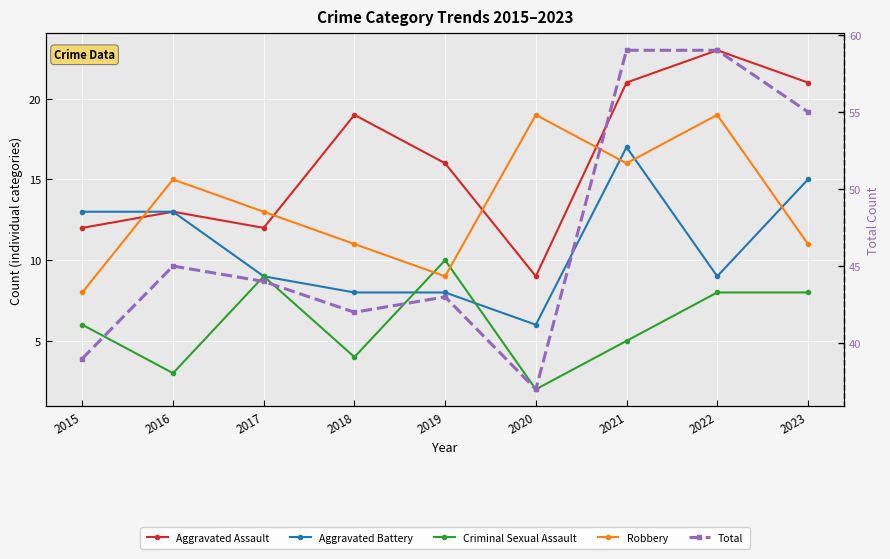

What is the sum of the Total values at 2019 and 2020?

80